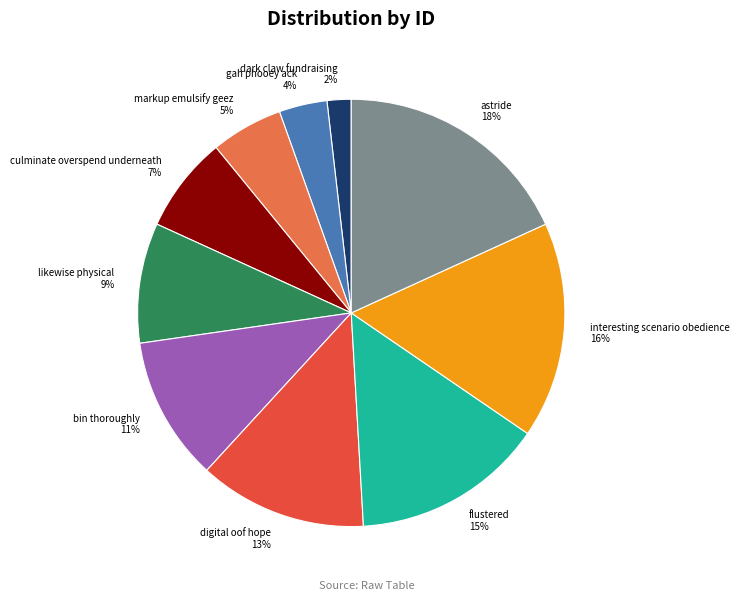

Count the number of slices in the pie.

10